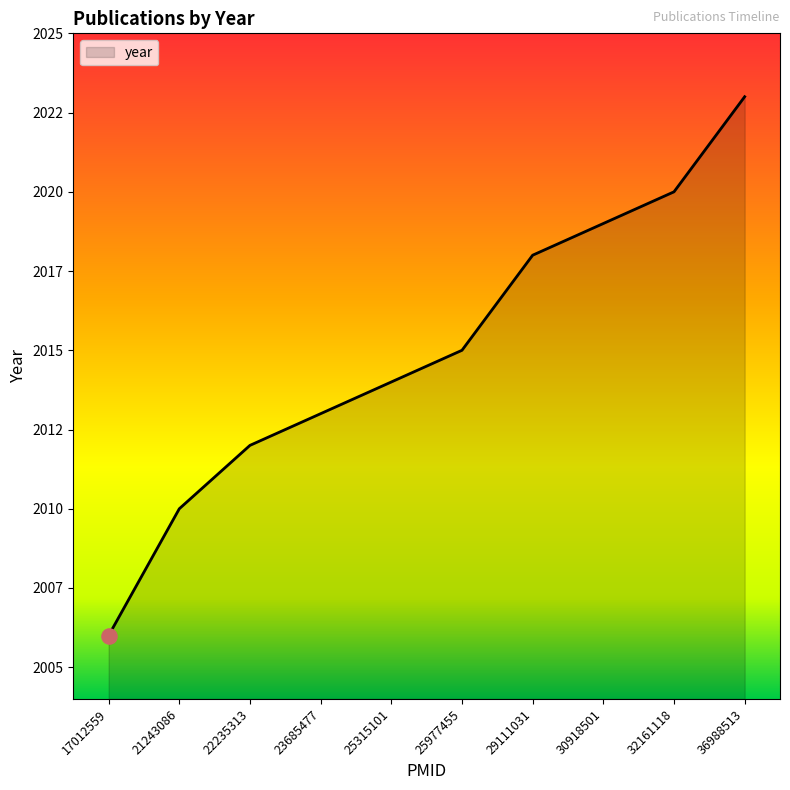

What is the change in value from 17012559 to 32161118?

+14